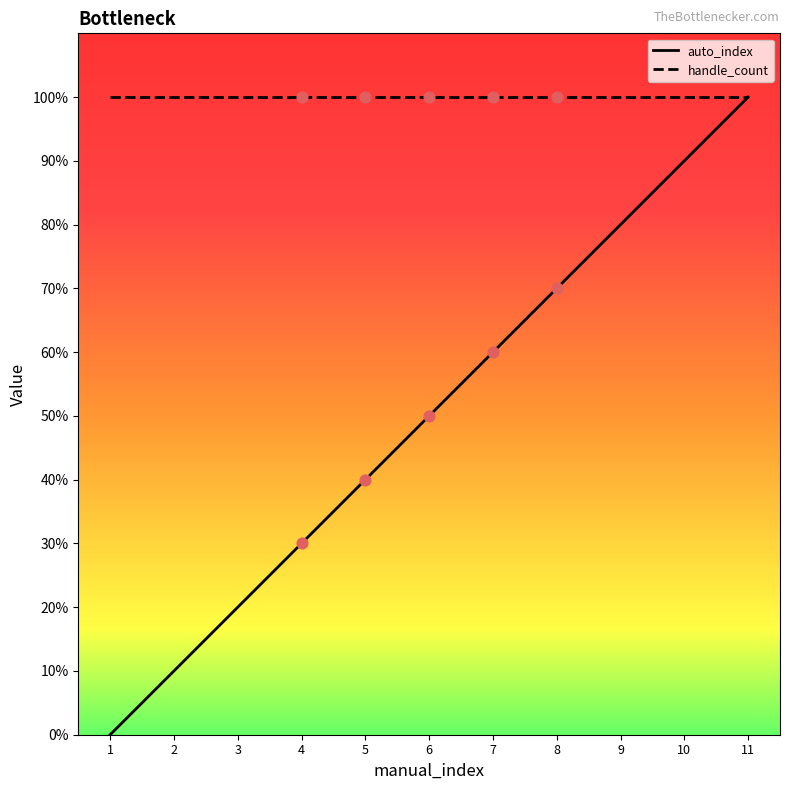

Is the value of handle_count at 10 greater than the value of auto_index at 4?

Yes